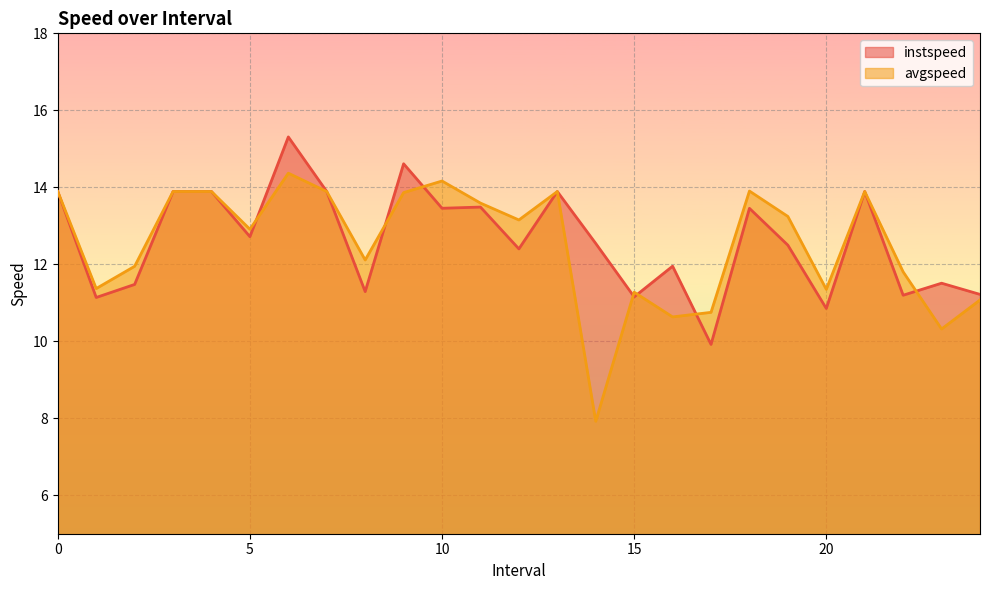

How many series are shown in this chart?

2